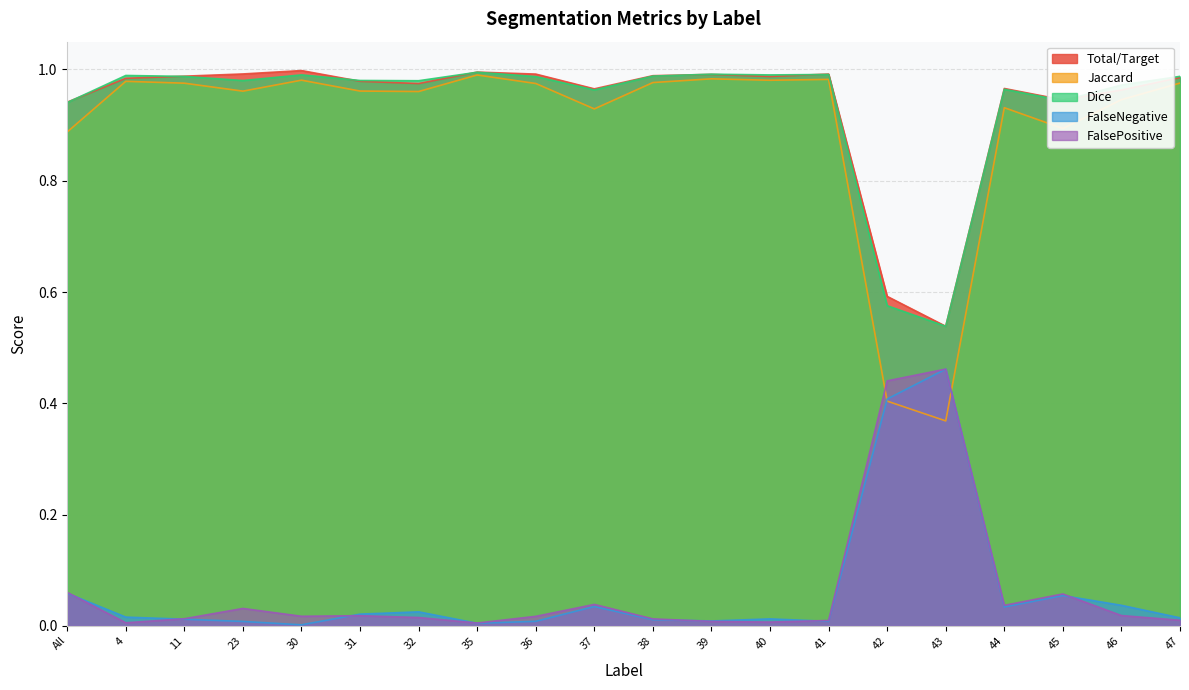

Which has a higher value, 11 or 31?

11